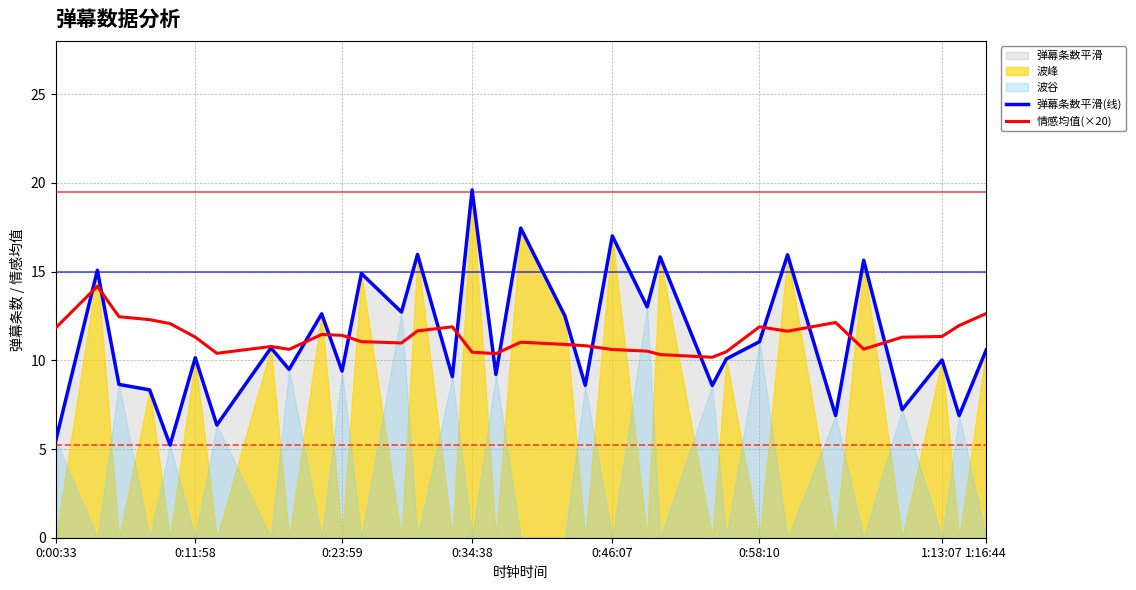

What is the minimum value for 情感均值(×20)?

10.2